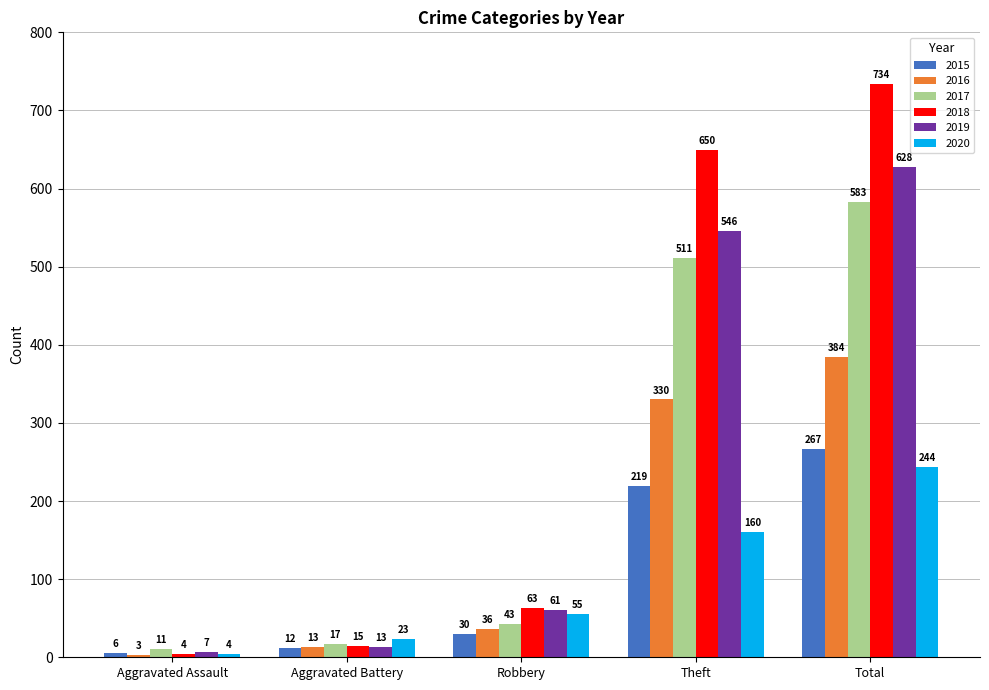

Is it true that 2017 equals 583 at Total?

True